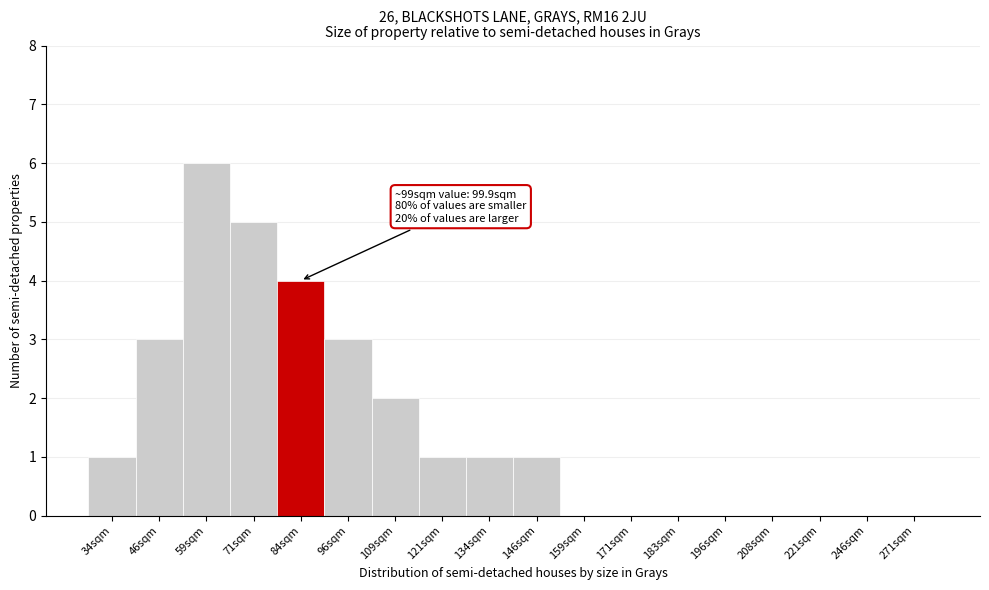

Reading left to right, transcribe all the data shown in this chart.

34sqm=1	46sqm=3	59sqm=6	71sqm=5	84sqm=4	96sqm=3	109sqm=2	121sqm=1	134sqm=1	146sqm=1	159sqm=0	171sqm=0	183sqm=0	196sqm=0	208sqm=0	221sqm=0	246sqm=0	271sqm=0